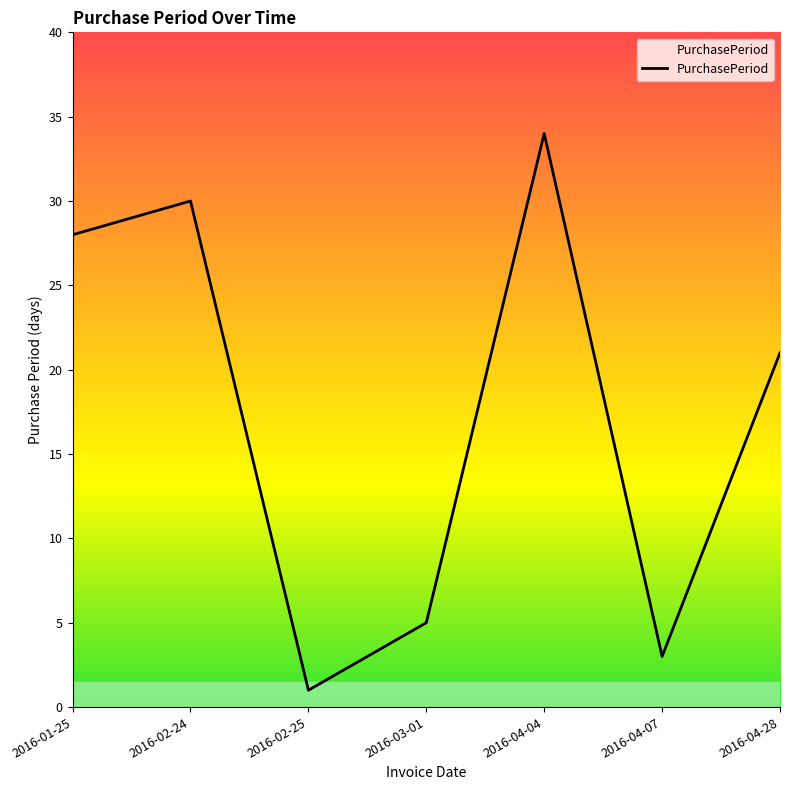

How many lines are shown in the chart?

1